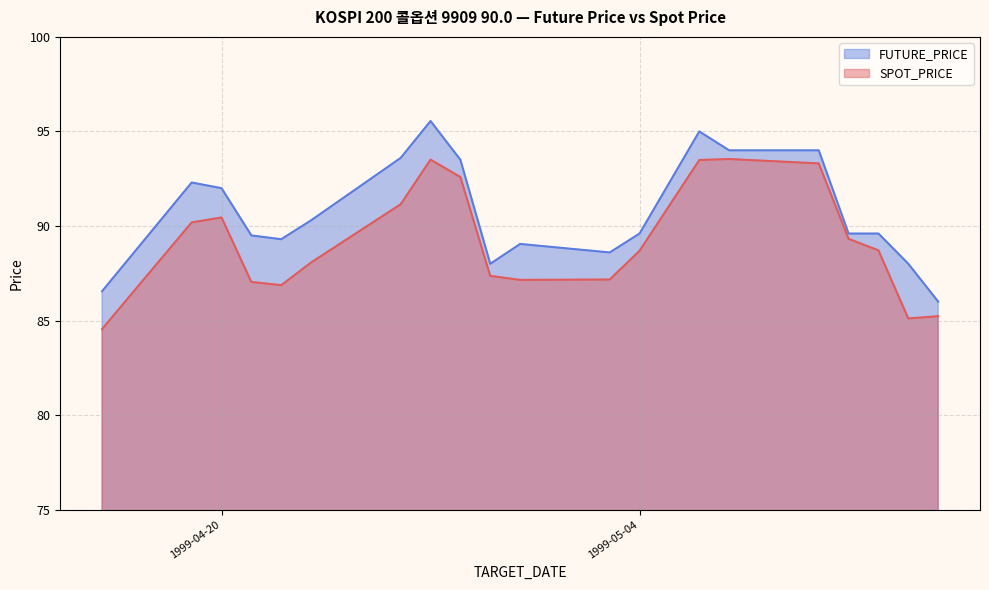

Which has a higher value, 1999-04-27 or 1999-05-13?

1999-04-27